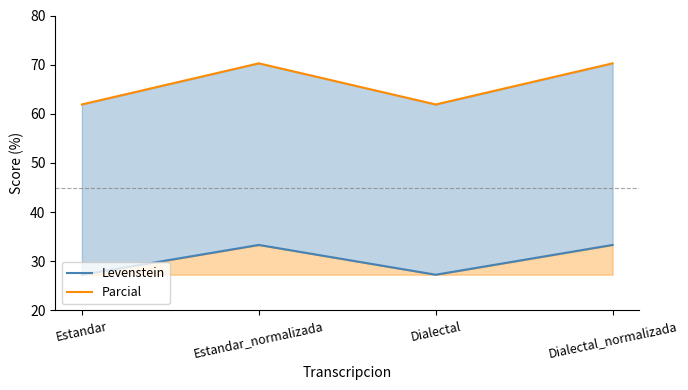

What is the difference between the Parcial values at Dialectal and Dialectal_normalizada?

8.4